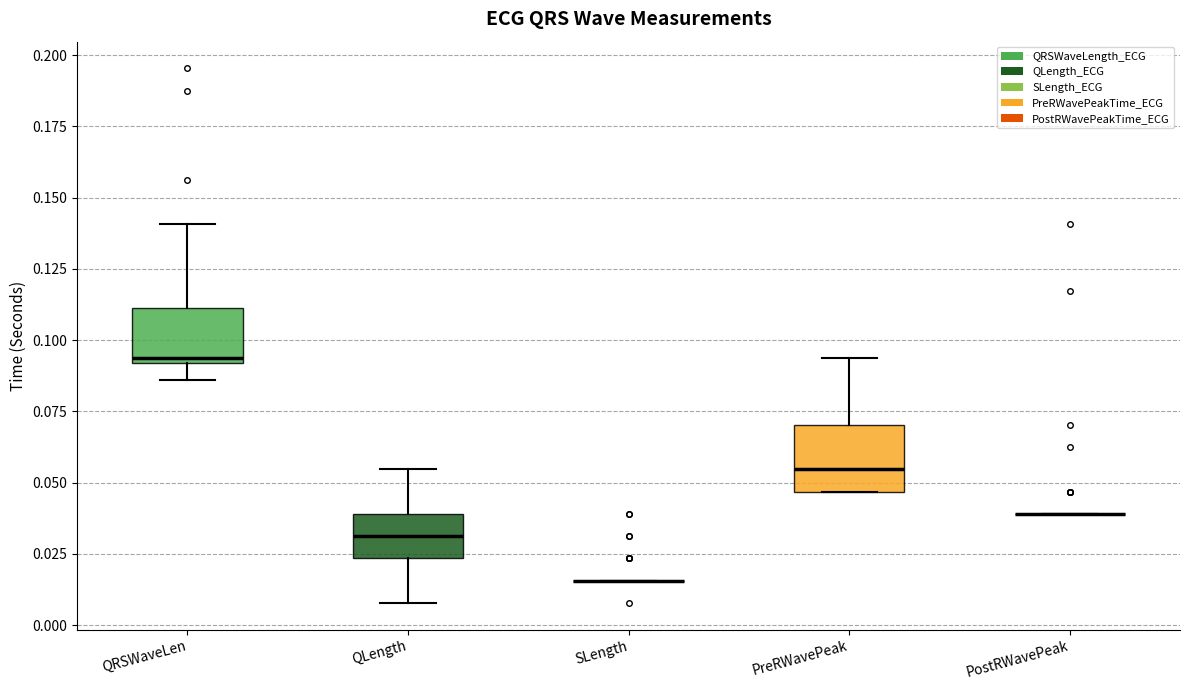

Reading left to right, transcribe this box plot: for each box, give where its median line is, the range the box spans, and where its two whiskers end, as read against the y-axis. The values are not printed on the chart, so give them approximately, as read against the axis.

QRSWaveLen: median 0.095, box 0.090 to 0.110, whiskers 0.085 to 0.140
QLength: median 0.030, box 0.025 to 0.040, whiskers 0.010 to 0.055
SLength: box collapsed to a line at 0.015, whiskers 0.015 to 0.015
PreRWavePeak: median 0.055, box 0.045 to 0.070, whiskers 0.045 to 0.095
PostRWavePeak: box collapsed to a line at 0.040, whiskers 0.040 to 0.040